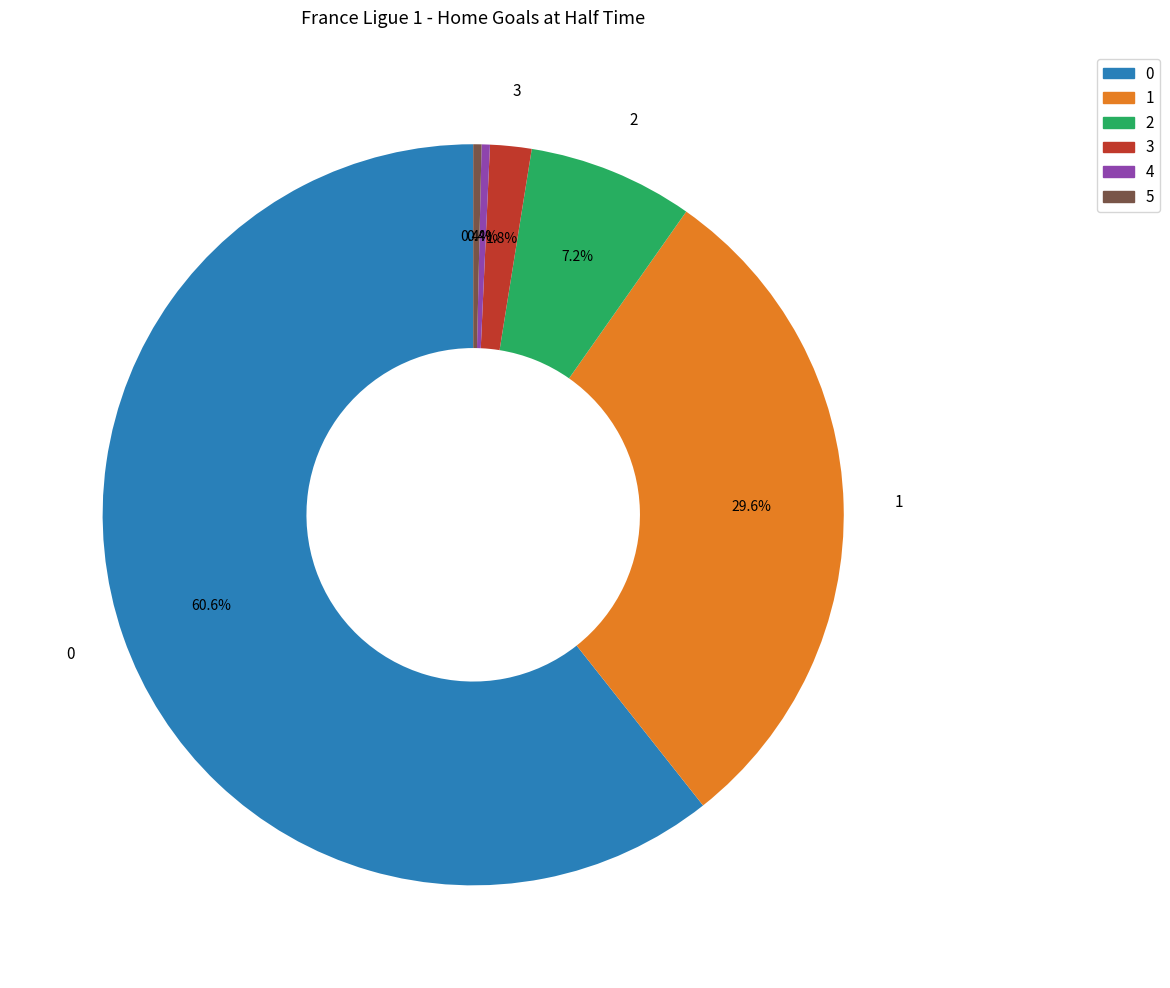

To the nearest percent, what is the average slice percentage?

17%